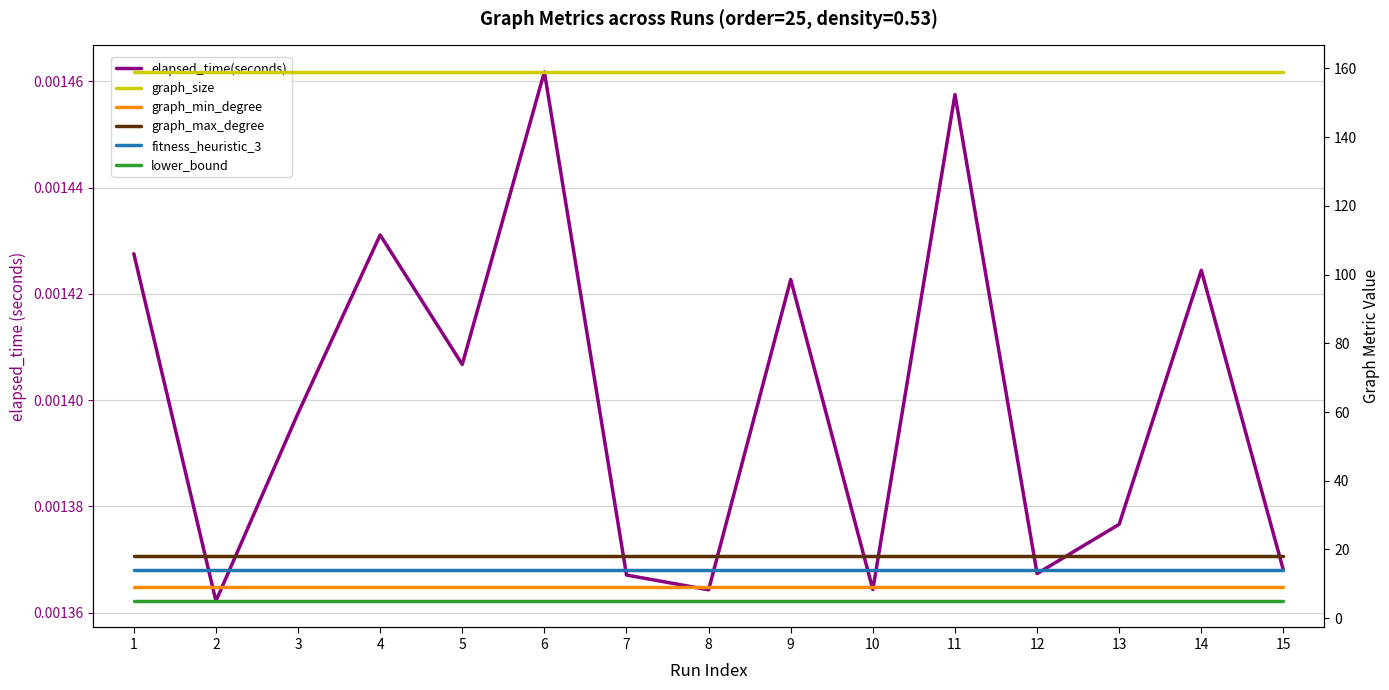

The value of graph_max_degree at 10 is 18.0. True or false?

True